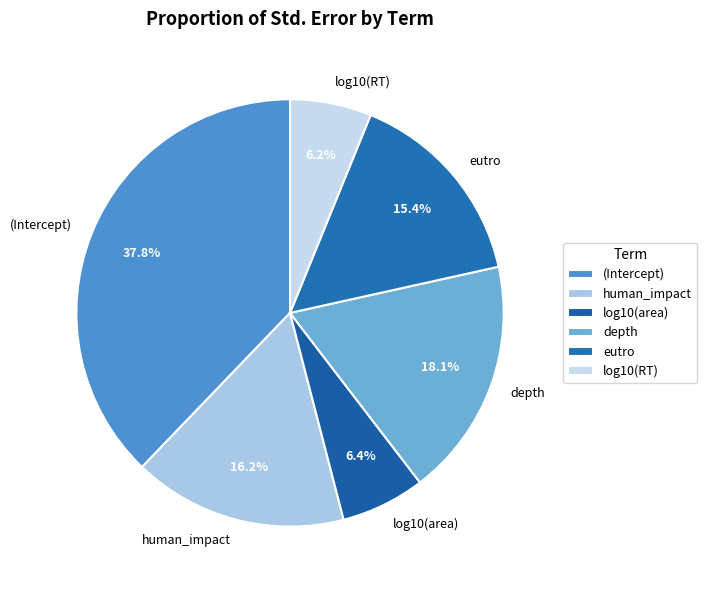

To the nearest percent, what is the average slice percentage?

17%